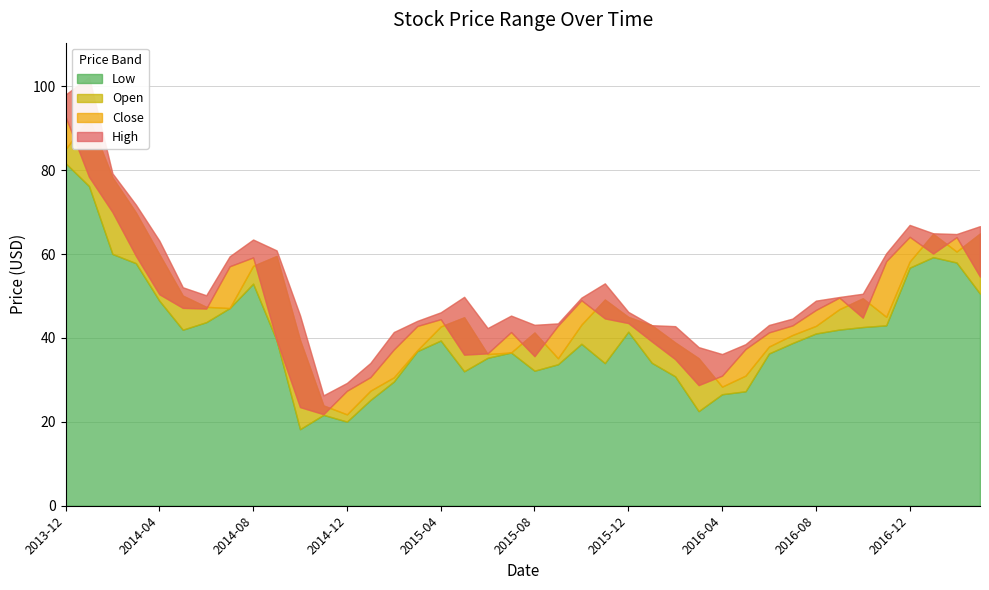

What is the sum of all Low values?

1634.2